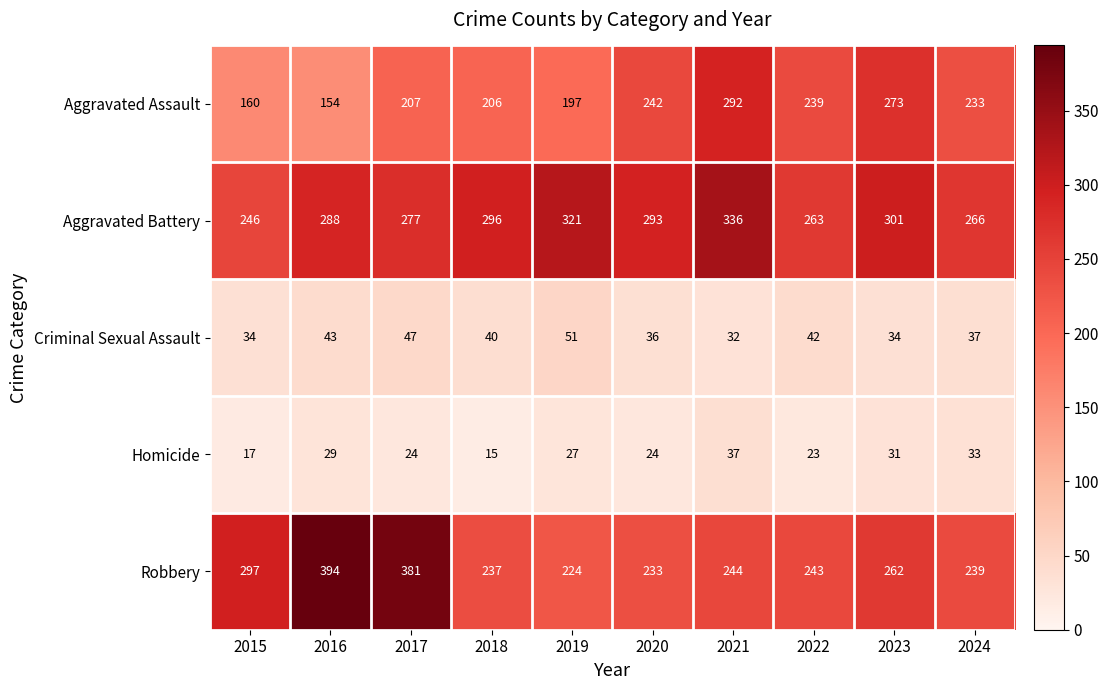

How many series are shown in this chart?

5